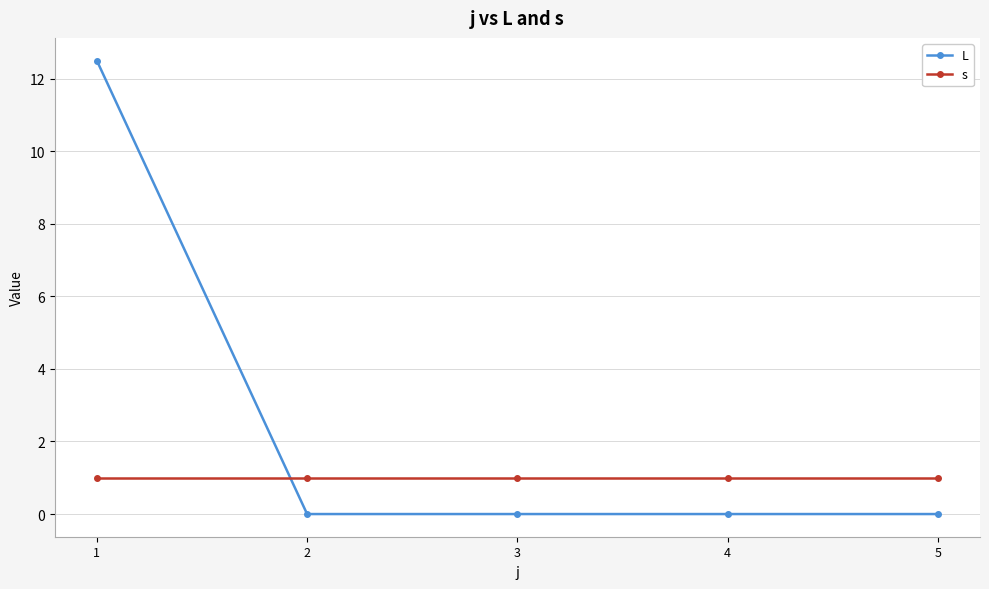

What is the lowest value of the s series?

1.0